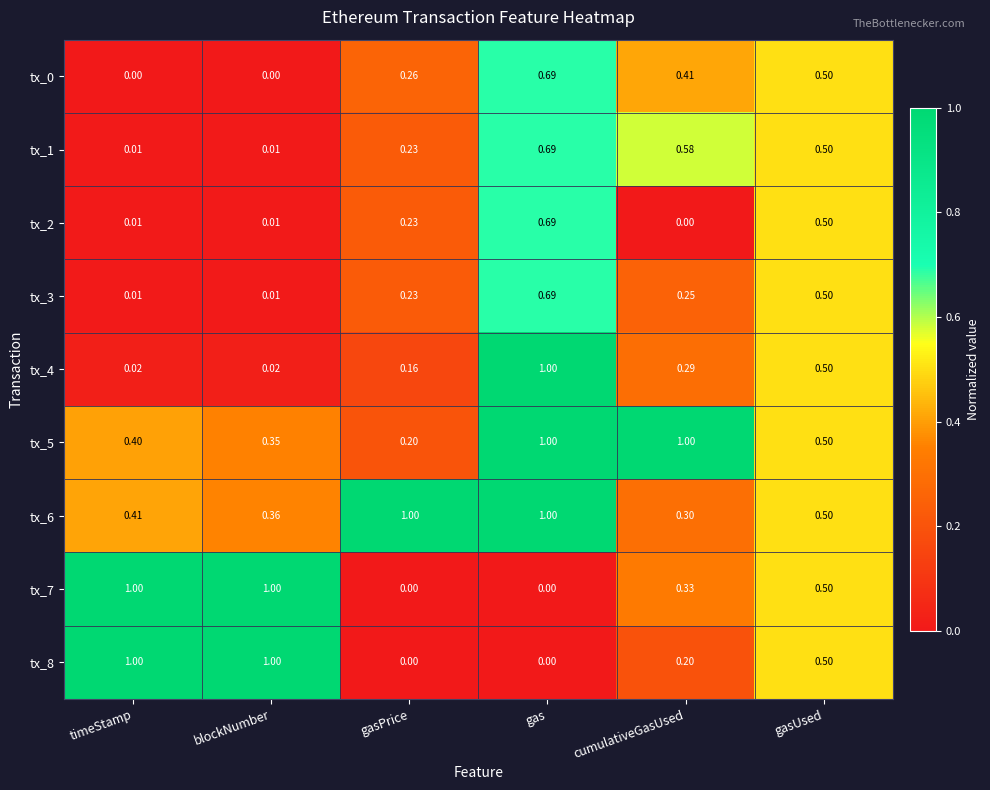

At which category is the sum across all series the highest?

gas